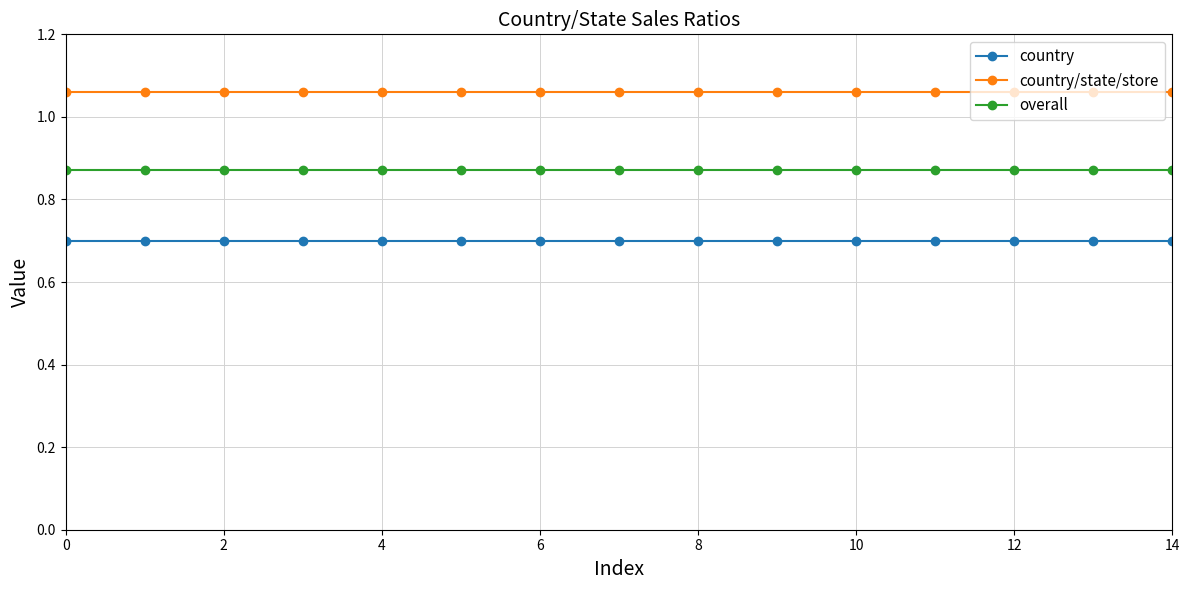

How many categories are shown in the chart?

15